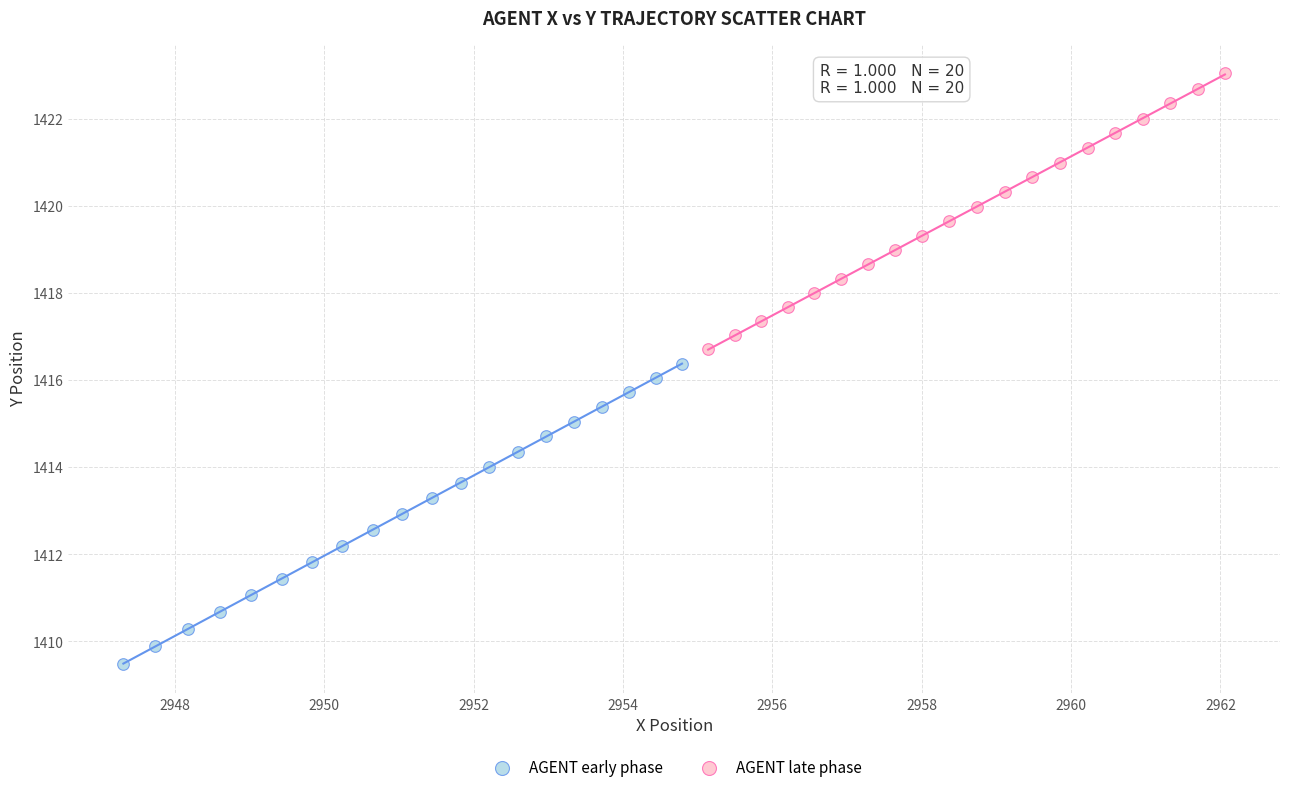

Which series has the largest Y range (max minus min)?

AGENT early phase